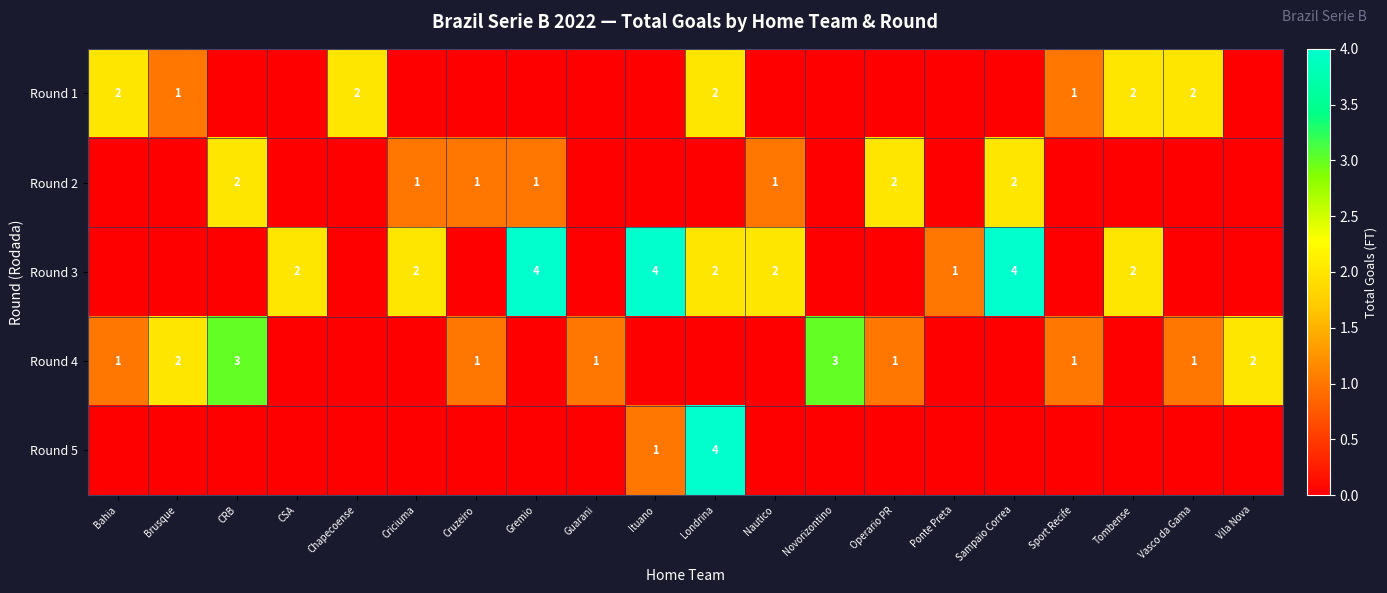

How many row_1 values are between 0 and 1?

17